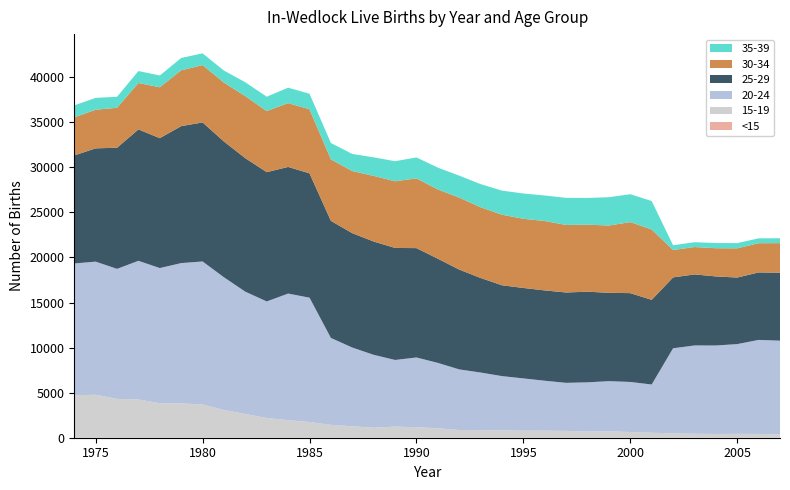

Reading left to right, list all the values displayed in this chart.

<15: 1974=15	1975=6	1976=7	1977=6	1978=6	1979=1	1980=6	1981=2	1982=1	1983=3	1984=0	1985=0	1986=2	1987=3	1988=1	1989=0	1990=0	1991=1	1992=1	1993=1	1994=1	1995=3	1996=1	1997=1	1998=1	1999=1	2000=1	2001=2	2002=0	2003=0	2004=0	2005=0	2006=0	2007=0
15-19: 1974=4701	1975=4758	1976=4304	1977=4240	1978=3816	1979=3810	1980=3678	1981=3077	1982=2635	1983=2190	1984=1945	1985=1744	1986=1430	1987=1267	1988=1111	1989=1231	1990=1166	1991=1044	1992=857	1993=836	1994=823	1995=775	1996=784	1997=760	1998=685	1999=715	2000=629	2001=550	2002=487	2003=441	2004=414	2005=432	2006=420	2007=366
20-24: 1974=14614	1975=14770	1976=14422	1977=15379	1978=14999	1979=15562	1980=15868	1981=14716	1982=13561	1983=12925	1984=14046	1985=13791	1986=9638	1987=8733	1988=8085	1989=7394	1990=7737	1991=7257	1992=6722	1993=6395	1994=6011	1995=5802	1996=5536	1997=5327	1998=5458	1999=5559	2000=5557	2001=5352	2002=9435	2003=9794	2004=9817	2005=9953	2006=10431	2007=10401
25-29: 1974=11984	1975=12565	1976=13435	1977=14572	1978=14410	1979=15191	1980=15422	1981=15060	1982=14806	1983=14340	1984=14046	1985=13791	1986=12986	1987=12688	1988=12567	1989=12428	1990=12130	1991=11557	1992=11072	1993=10490	1994=10075	1995=10033	1996=10020	1997=10022	1998=10054	1999=9801	2000=9852	2001=9390	2002=7861	2003=7880	2004=7662	2005=7384	2006=7484	2007=7540
30-34: 1974=4230	1975=4285	1976=4432	1977=5151	1978=5647	1979=6194	1980=6358	1981=6541	1982=6884	1983=6776	1984=7079	1985=7103	1986=6821	1987=6890	1988=7281	1989=7394	1990=7737	1991=7680	1992=7987	1993=7845	1994=7830	1995=7675	1996=7699	1997=7491	1998=7436	1999=7464	2000=7880	2001=7803	2002=3038	2003=3038	2004=3128	2005=3239	2006=3243	2007=3277
35-39: 1974=1323	1975=1315	1976=1222	1977=1328	1978=1305	1979=1368	1980=1308	1981=1330	1982=1537	1983=1595	1984=1714	1985=1728	1986=1817	1987=1896	1988=2056	1989=2226	1990=2324	1991=2425	1992=2435	1993=2568	1994=2671	1995=2805	1996=2830	1997=3006	1998=2963	1999=3142	2000=3092	2001=3160	2002=530	2003=537	2004=578	2005=581	2006=538	2007=543